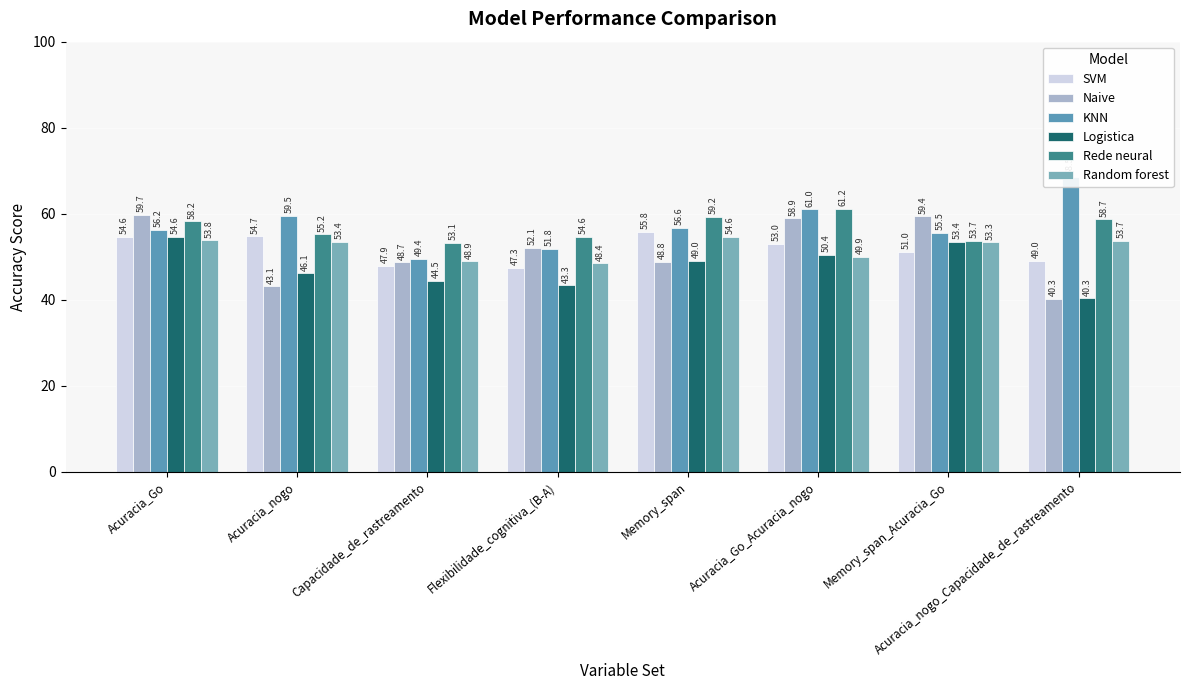

At which label does Rede neural first exceed 58?

Acuracia_Go